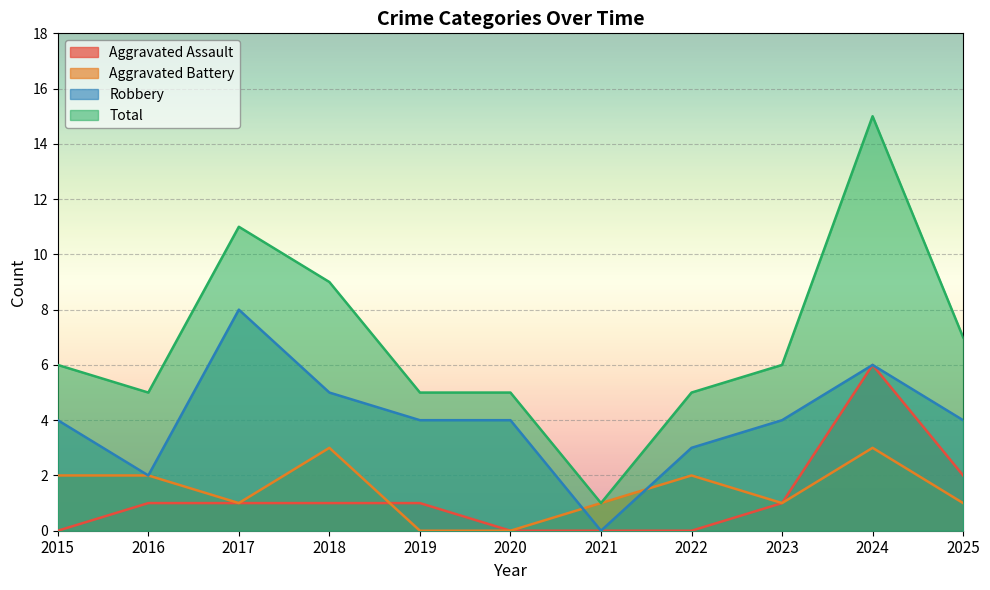

What is the approximate value of Aggravated Battery at 2023?

1